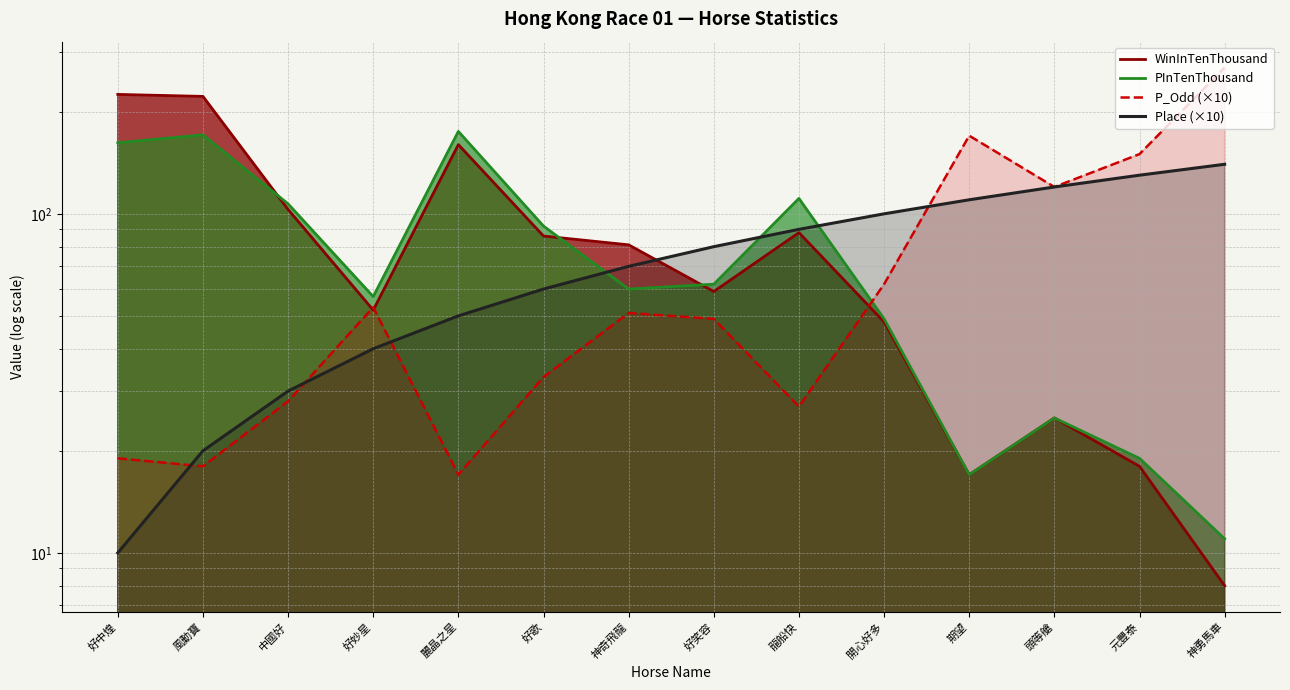

What is the sum of all P_Odd (×10) values?

1067